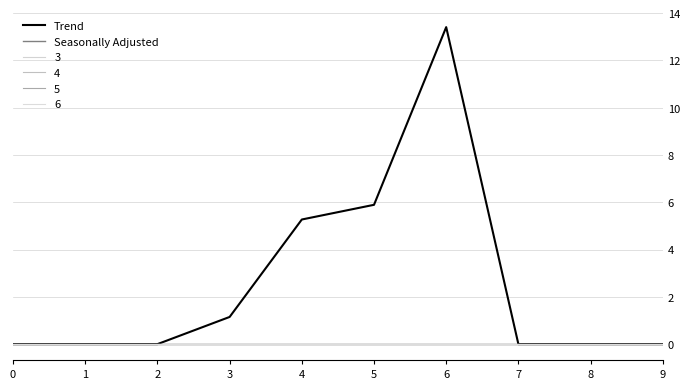

Between 3 and 5, which series saw the biggest shift?

Trend